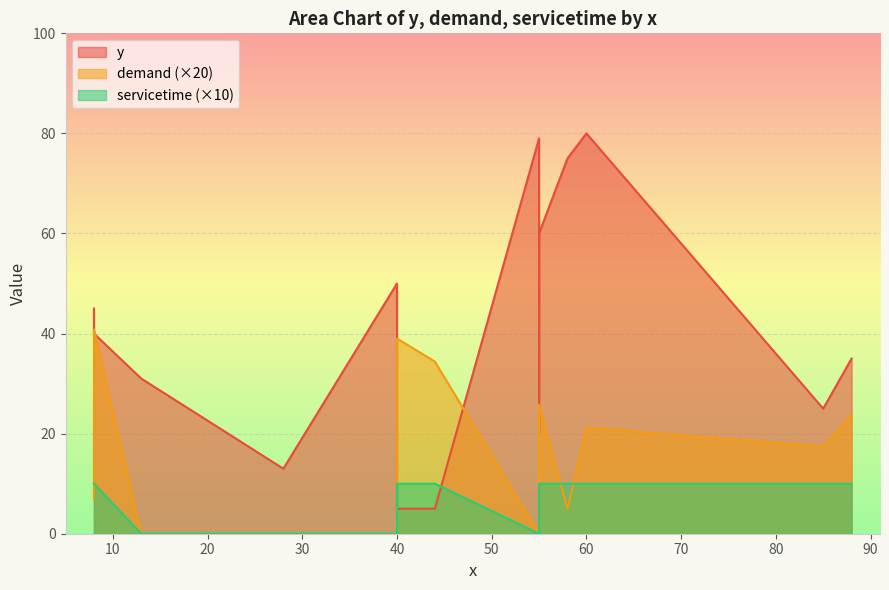

How many data points in y are less than 40?

7